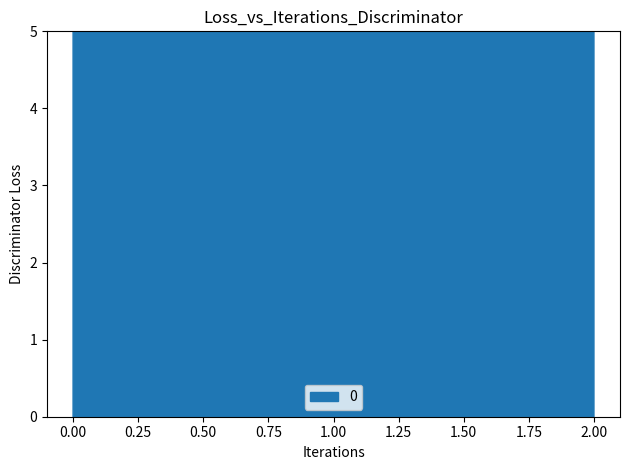

What is the value of the 1st point from the left?

200